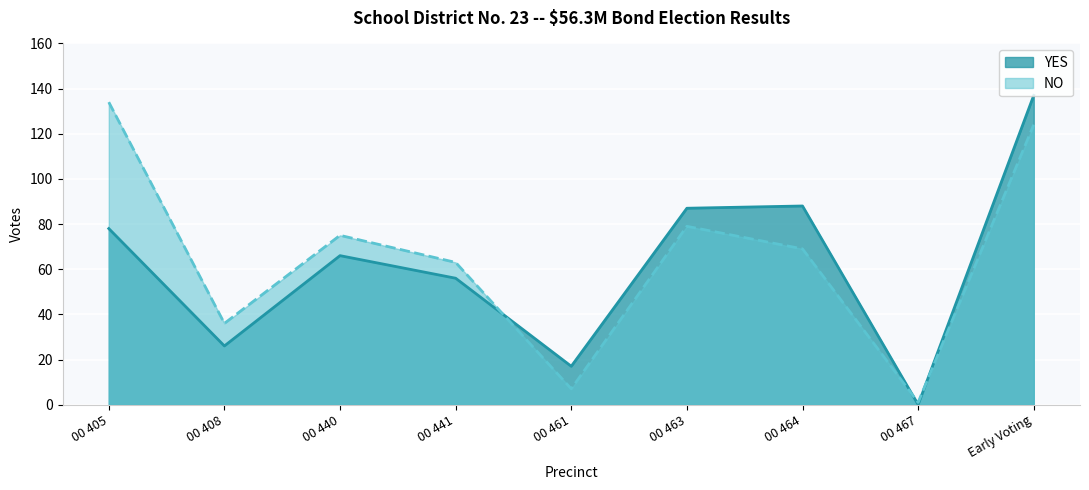

List the series in order of their overall mean, lowest first.

YES, NO